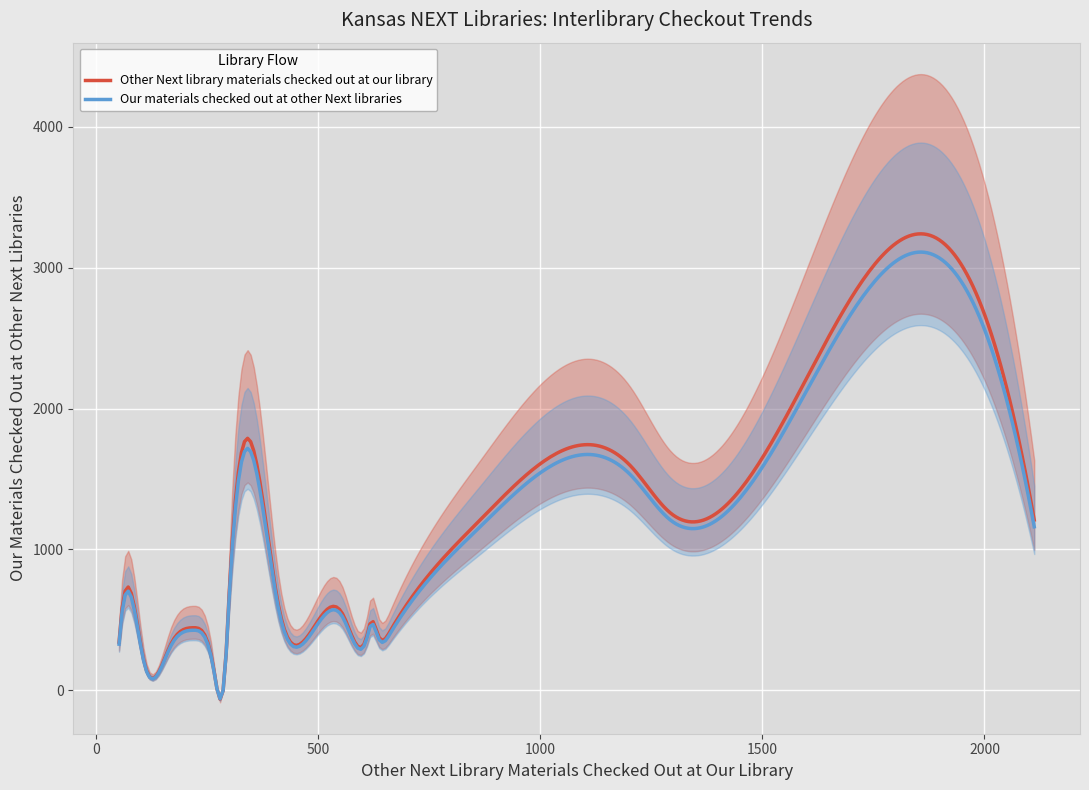

What is the maximum value for Our materials checked out at other Next libraries?

3110.8